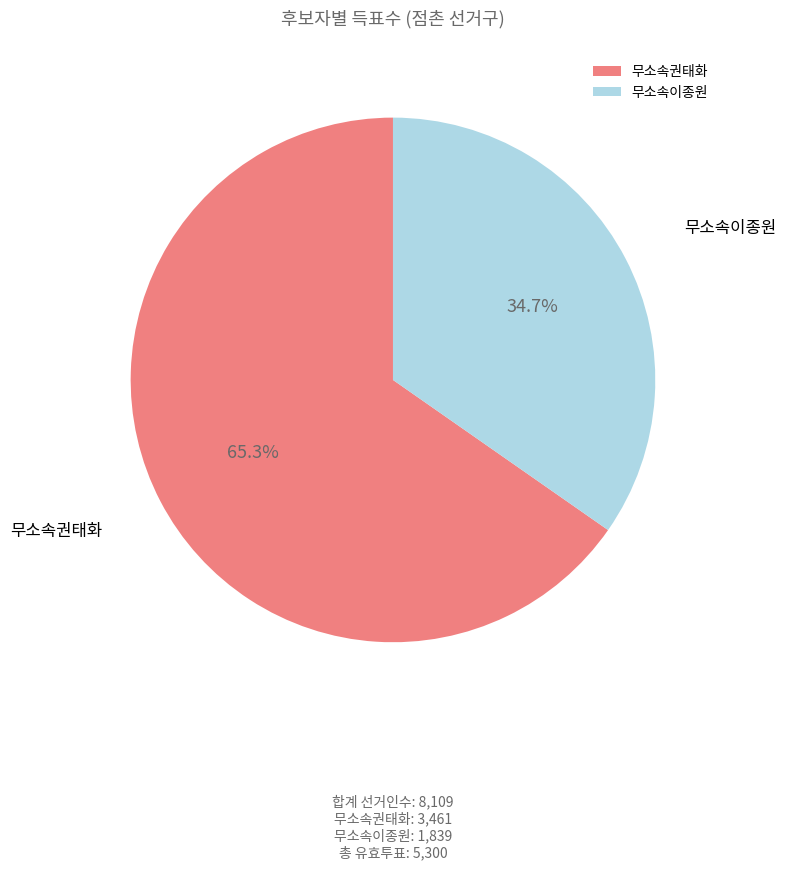

What portion of the pie excludes 무소속권태화?

34.7%